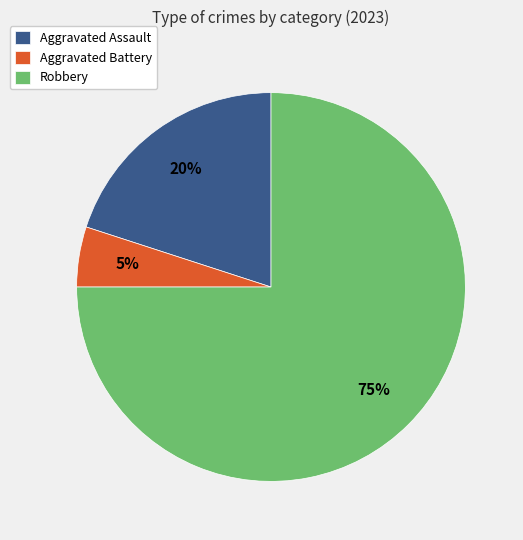

Combined, do Aggravated Battery and Aggravated Assault account for over 50%?

No